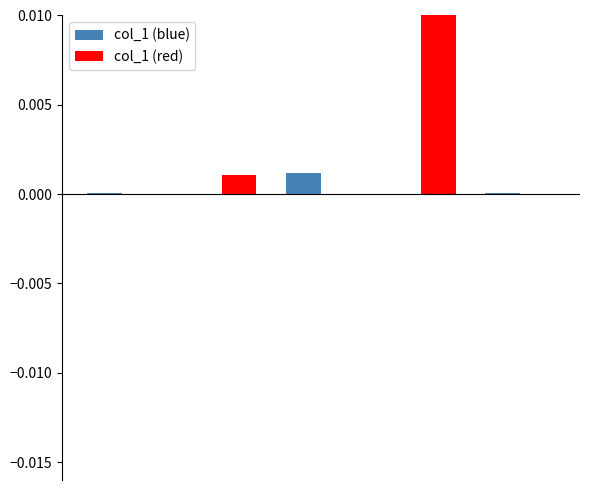

Rank the series by their maximum value, from highest to lowest.

col_1 (red), col_1 (blue)